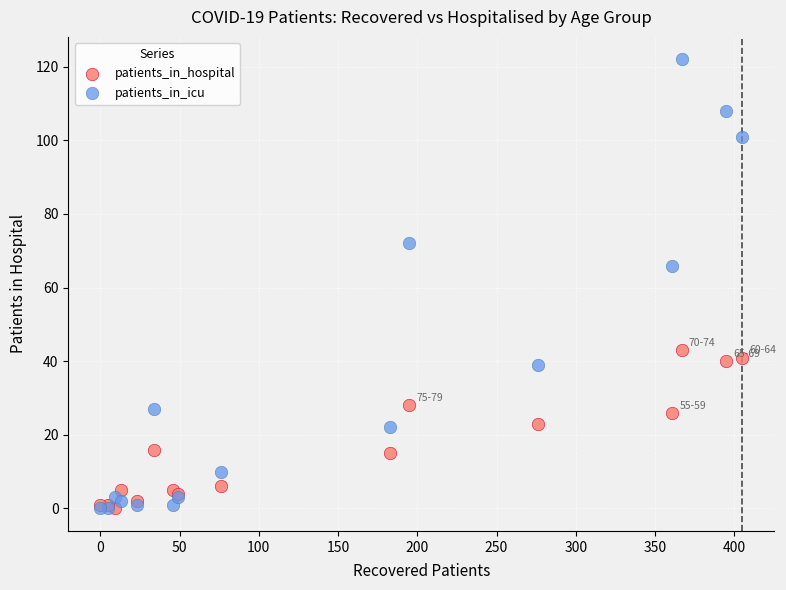

In the patients_in_icu series, what Y value is closest to 61?

66